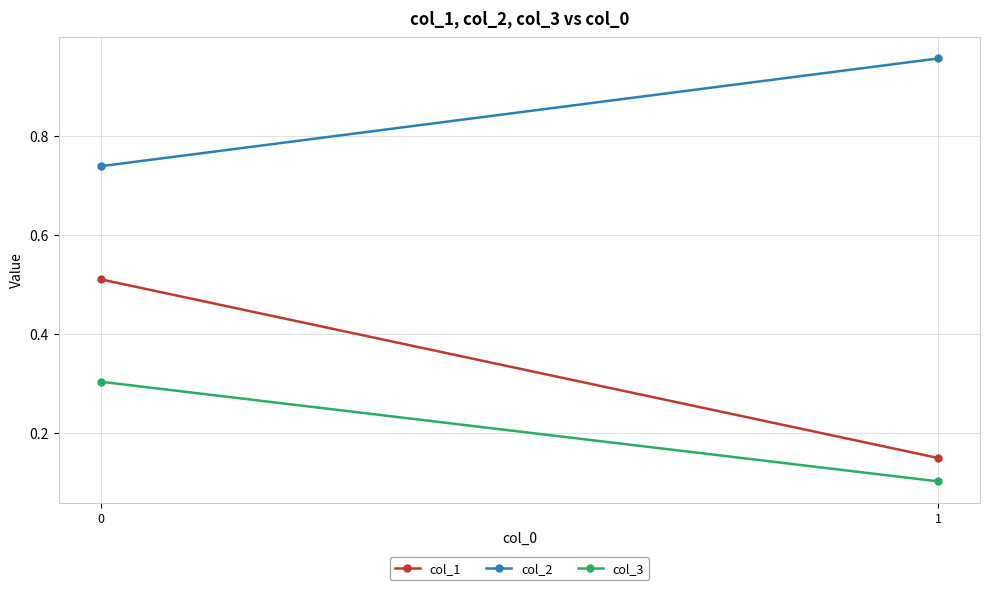

At which category does the chart reach its minimum across all series?

1